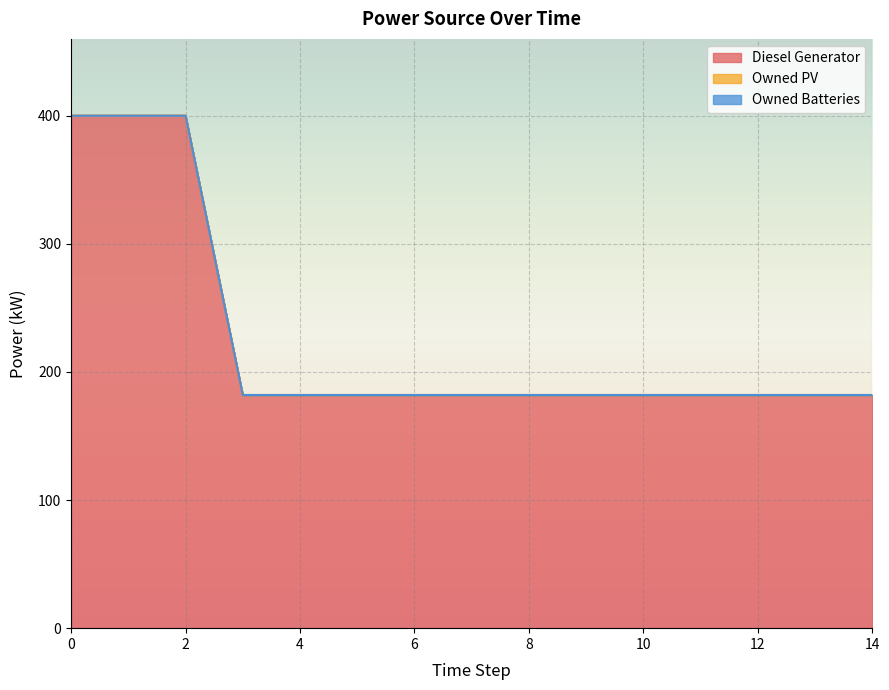

What is the value of the Diesel Generator point at the 11th from the left?

182